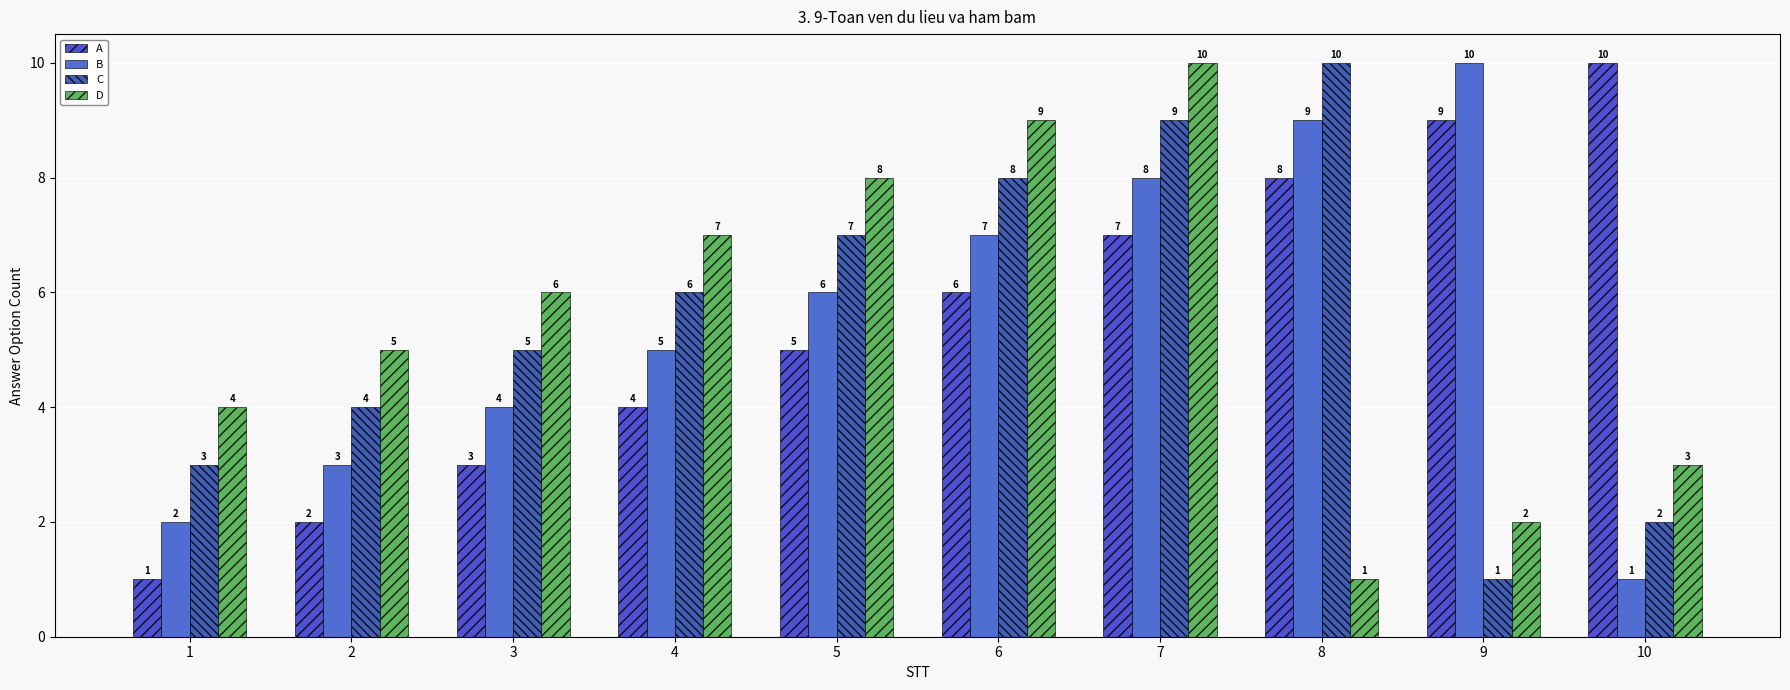

What is the difference between the highest and lowest values at 8?

9